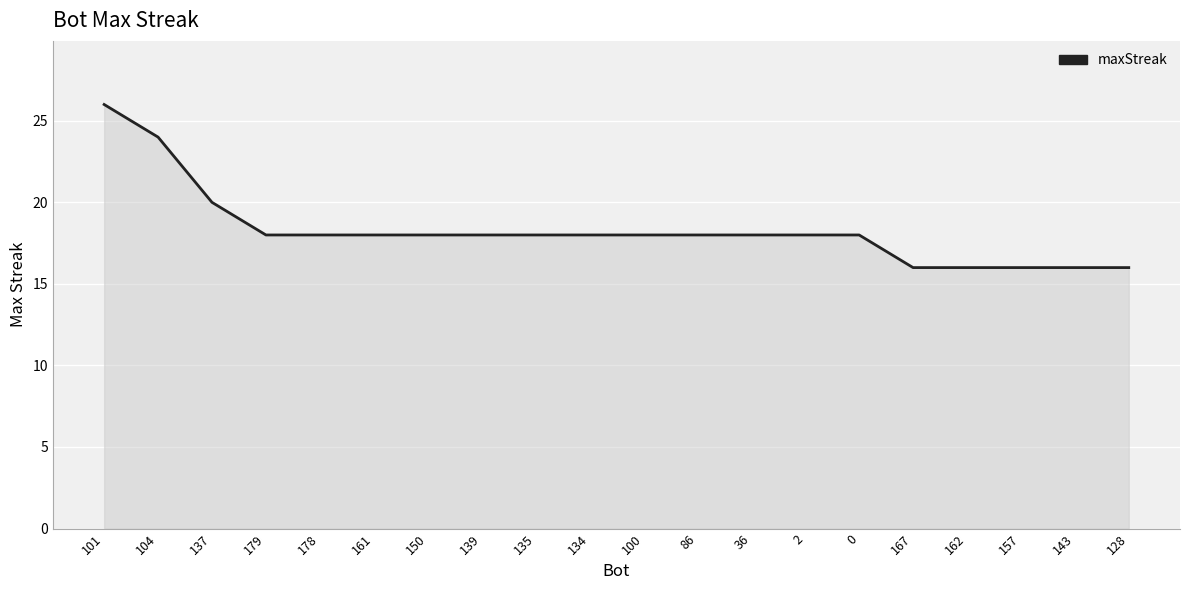

What is the greatest value displayed?

26